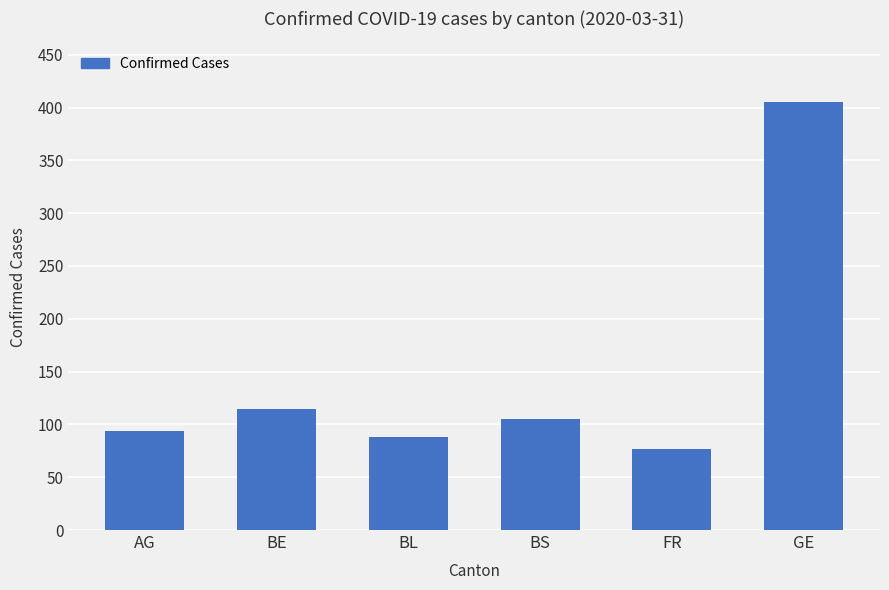

Which category has the highest value across all series?

GE